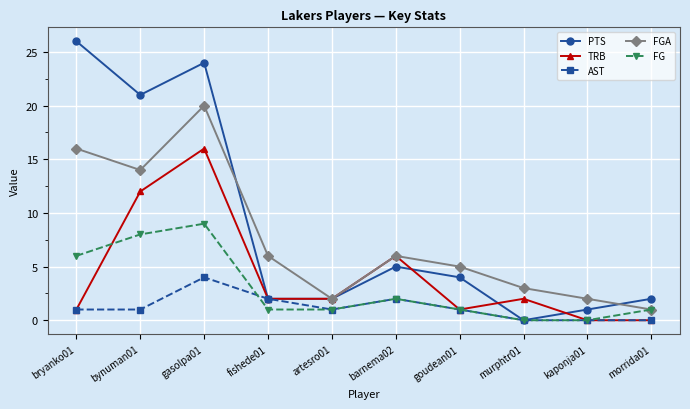

True or false: TRB and PTS intersect in this chart.

True